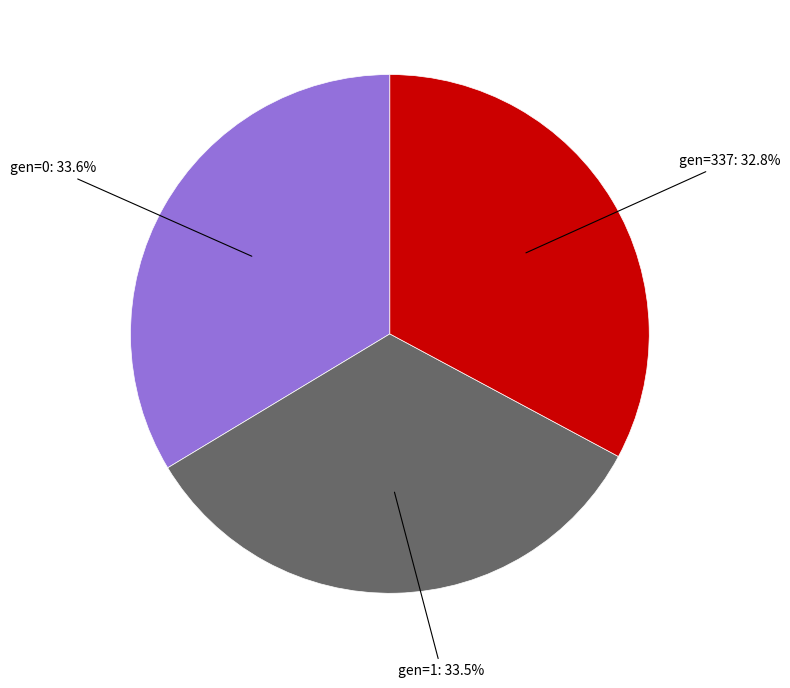

Is there a majority slice in this chart?

No